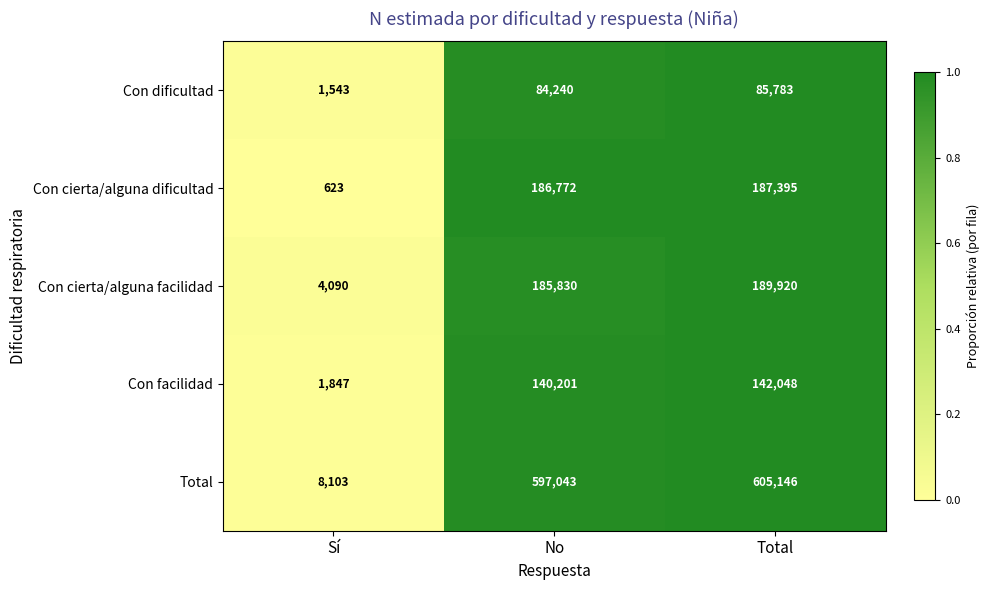

Where is Total nearest to the value 306624?

No